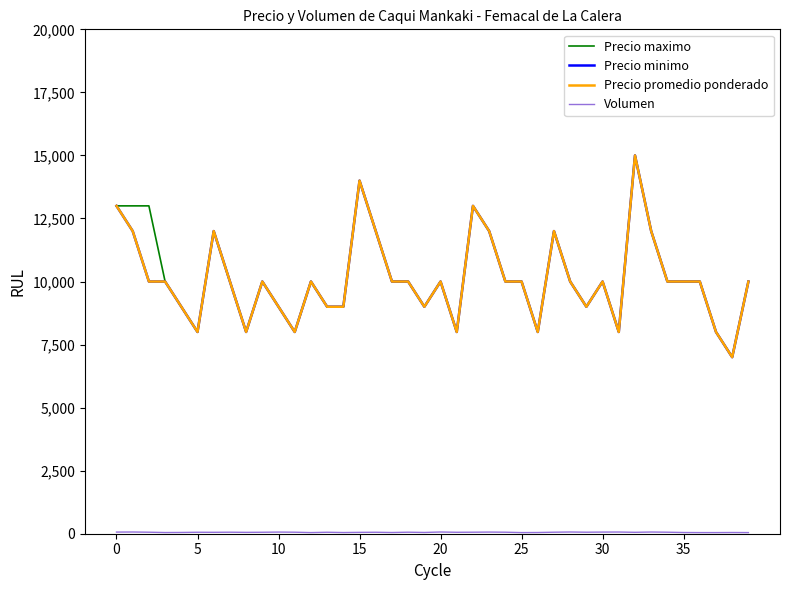

Does the chart have visible grid lines?

No